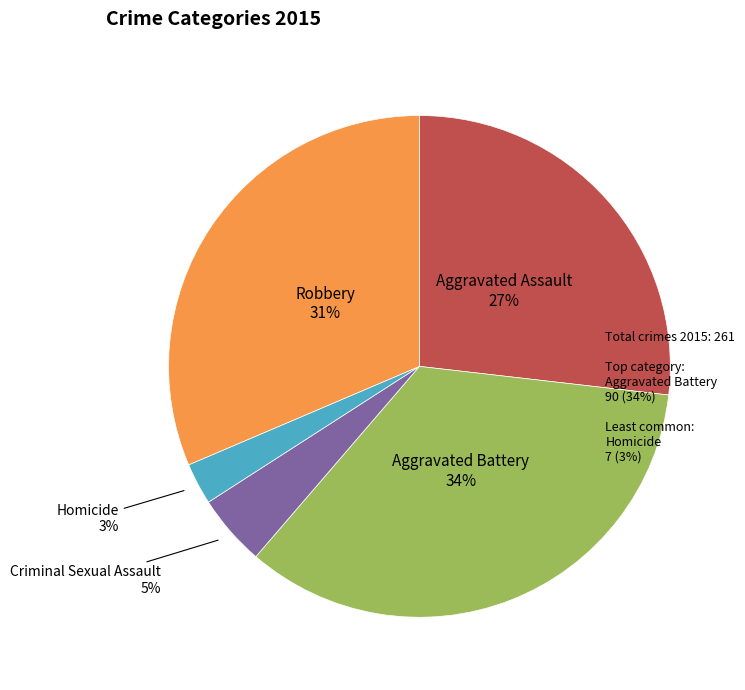

Is there any slice that represents more than half of the pie?

No